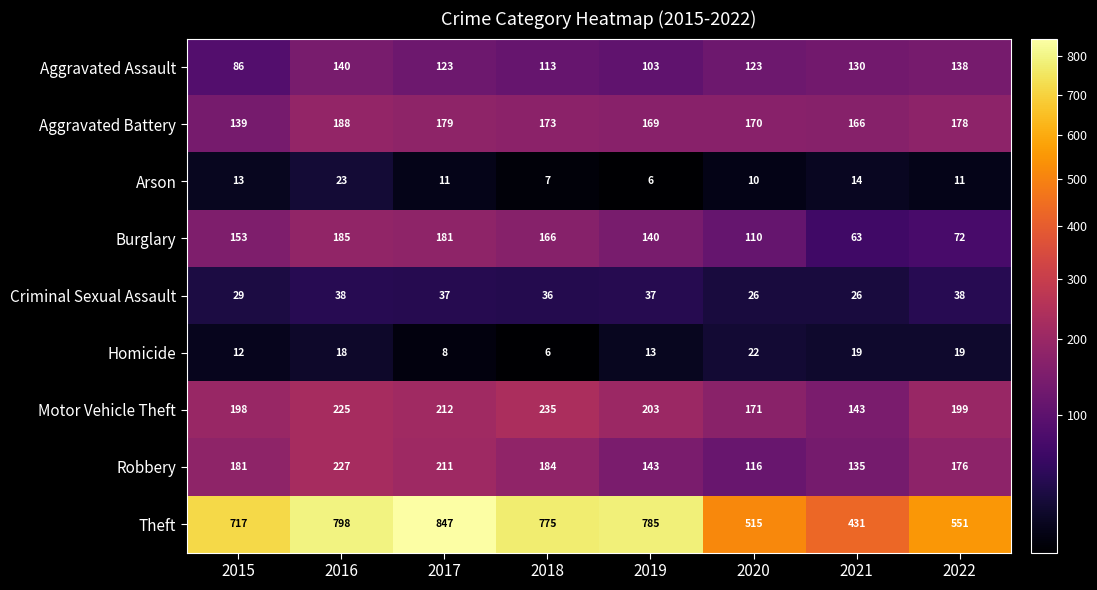

Which series changed the most between 2018 and 2021?

Theft